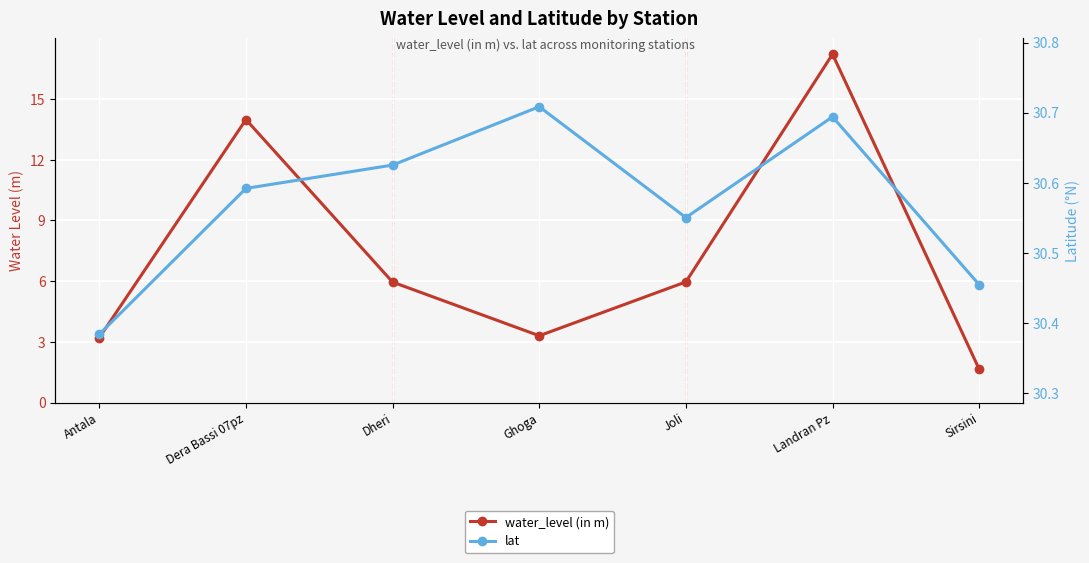

What are all the series names shown in the legend?

water_level (in m), lat